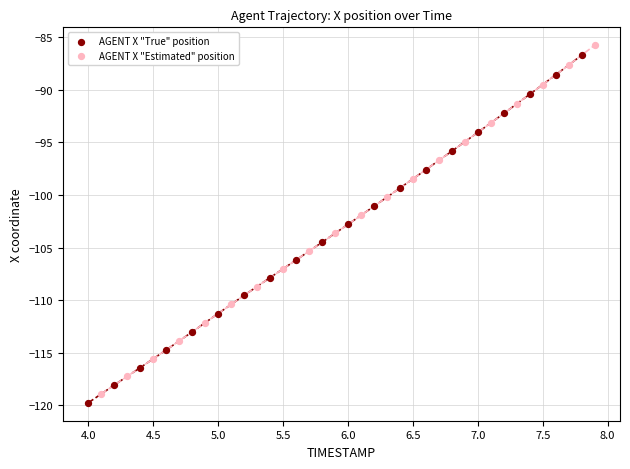

What are all the series names shown in the legend?

AGENT X "True" position, AGENT X "Estimated" position